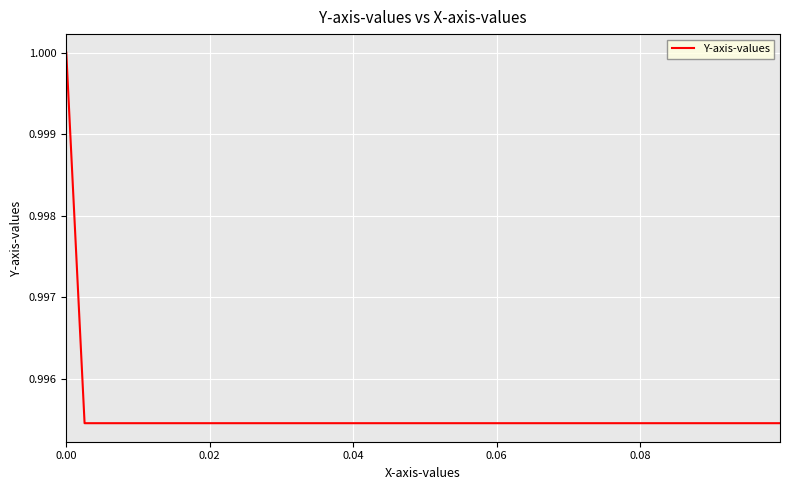

Reading left to right, transcribe all the data shown in this chart.

1.0	1.0	1.0	1.0	1.0	1.0	1.0	1.0	1.0	1.0	1.0	1.0	1.0	1.0	1.0	1.0	1.0	1.0	1.0	1.0	1.0	1.0	1.0	1.0	1.0	1.0	1.0	1.0	1.0	1.0	1.0	1.0	1.0	1.0	1.0	1.0	1.0	1.0	1.0	1.0